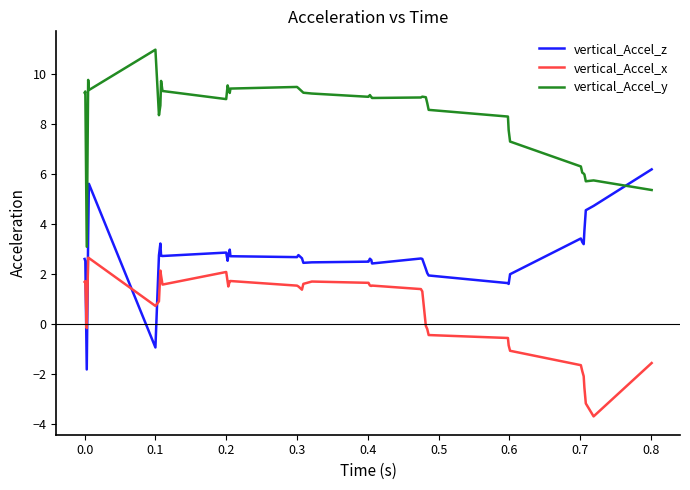

What is the difference between the maximum and minimum values in the vertical_Accel_z series?

8.0